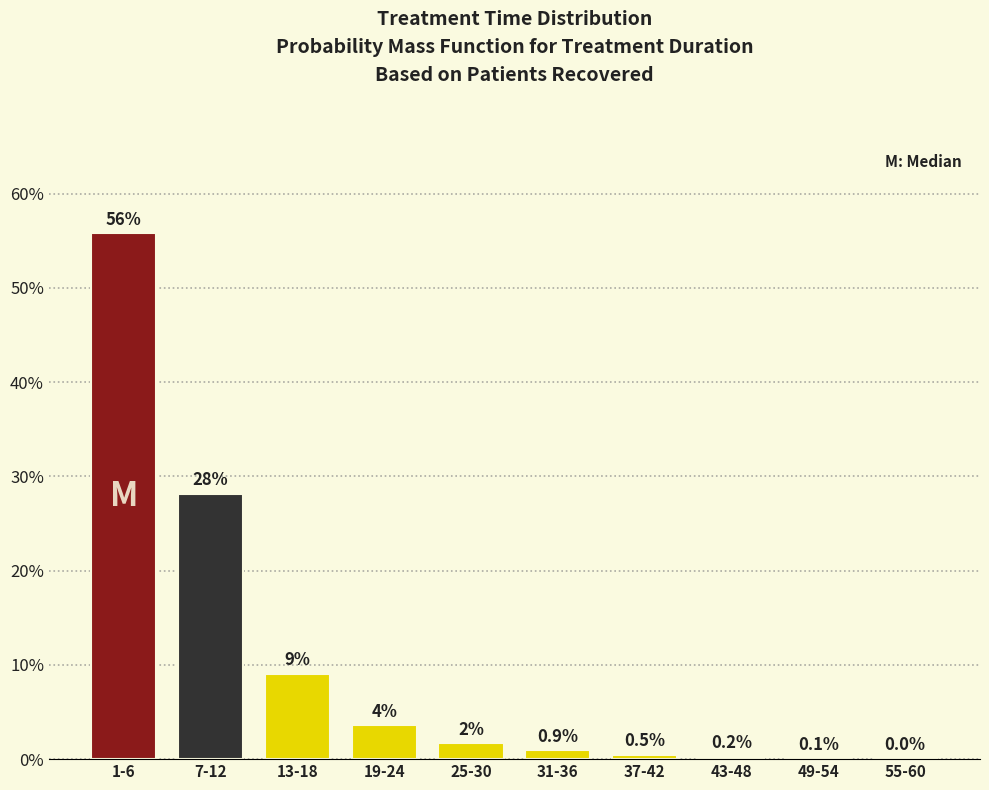

At which label is the value closest to 27?

7-12